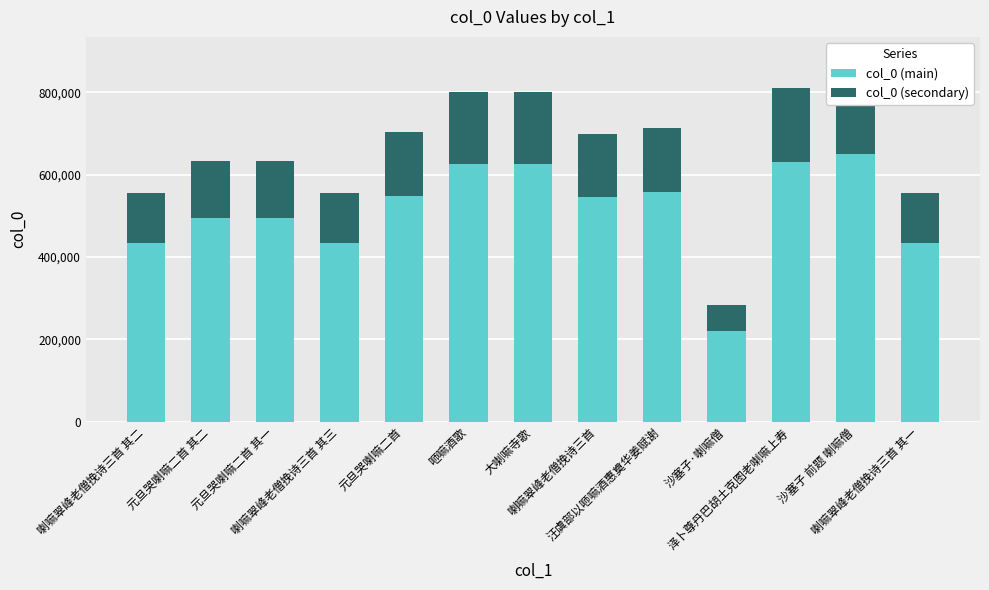

Is the value of col_0 (main) at 喇嘛翠峰老僧挽诗三首 其一 greater than the value of col_0 (secondary) at 喇嘛翠峰老僧挽诗三首 其三?

Yes